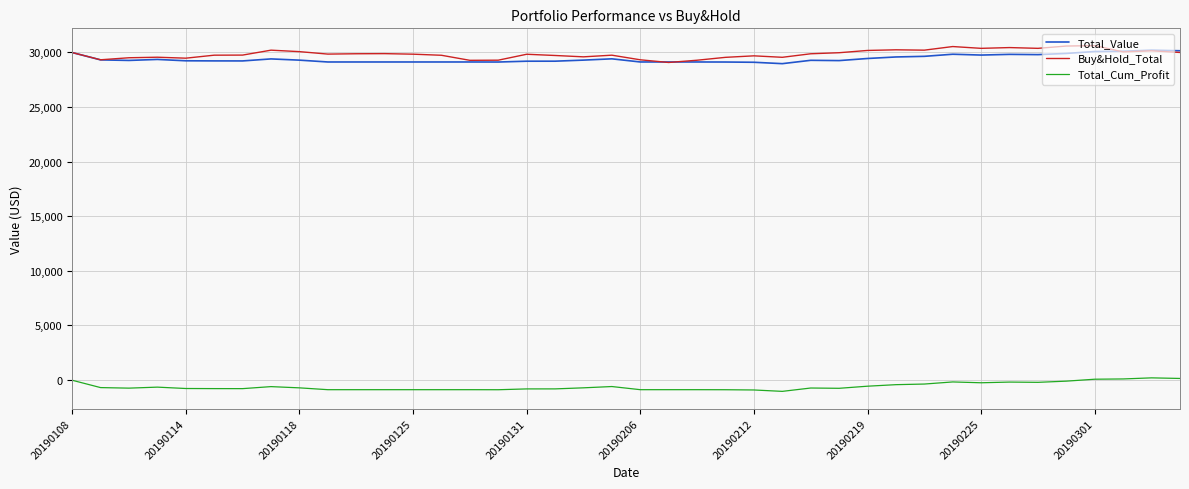

True or false: Buy&Hold_Total and Total_Cum_Profit intersect in this chart.

False